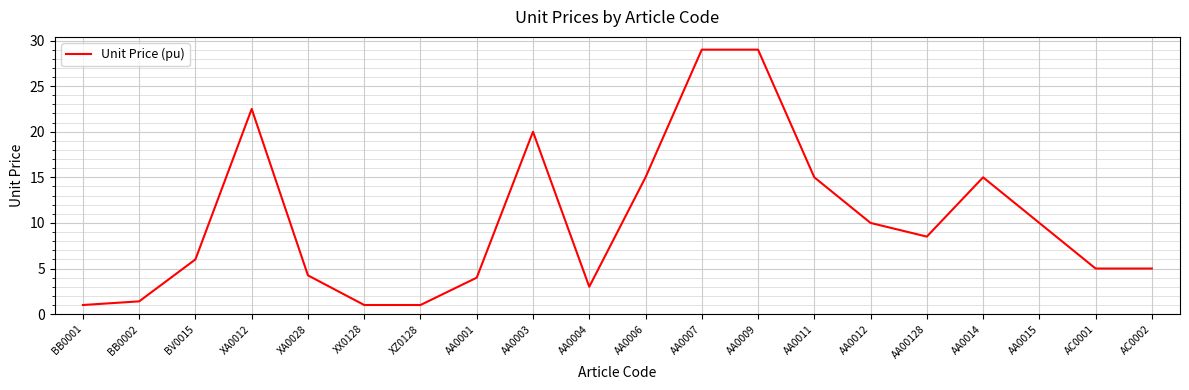

At which label does the data first exceed 8?

XA0012